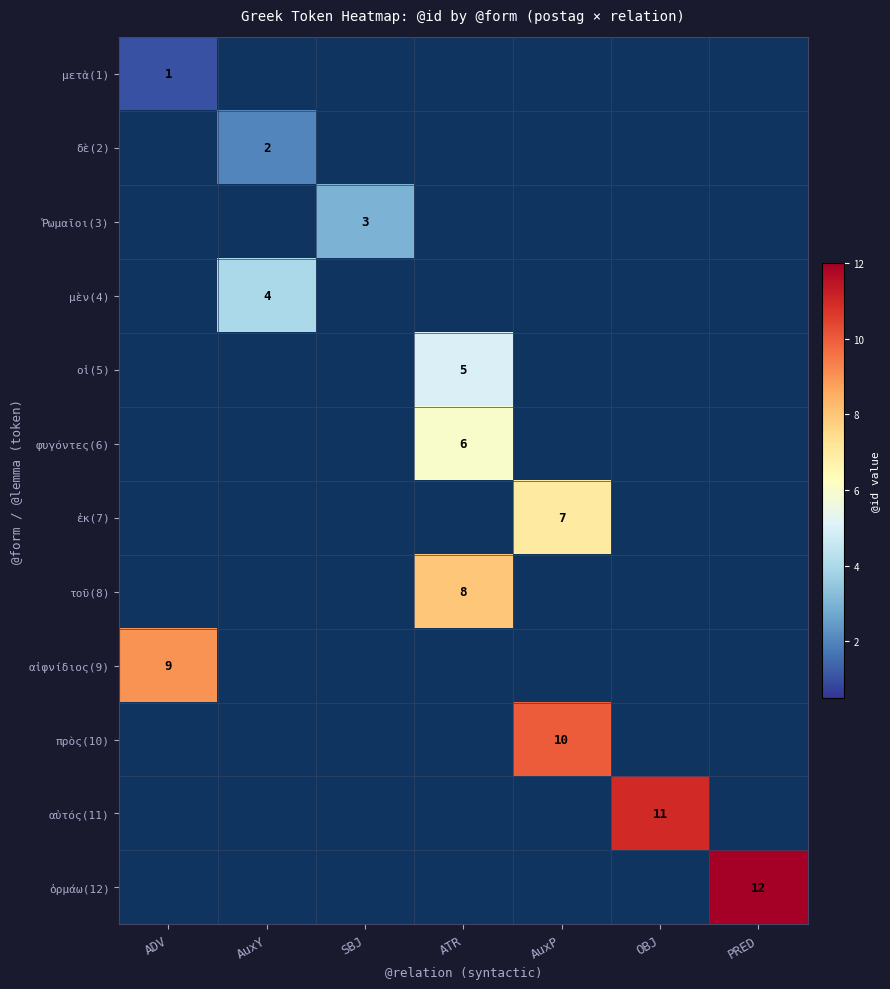

Is it true that Ῥωμαῖοι(3) equals 2 at AuxY?

False